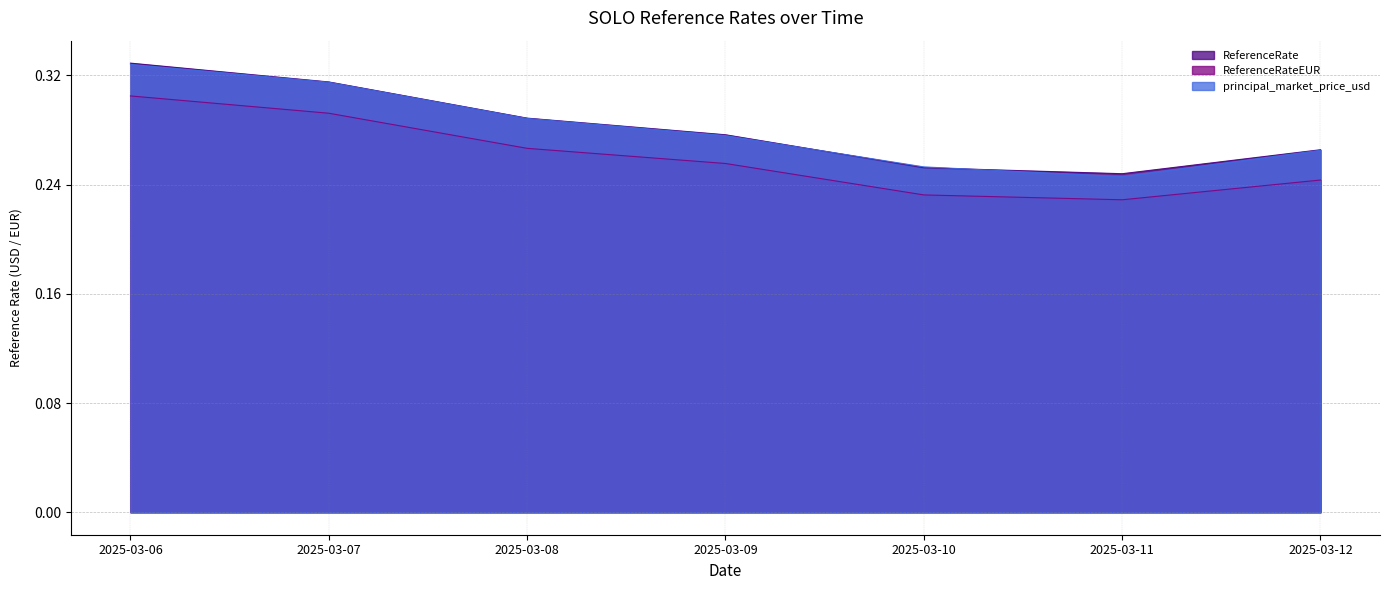

True or false: ReferenceRate and ReferenceRateEUR cross at least once.

False